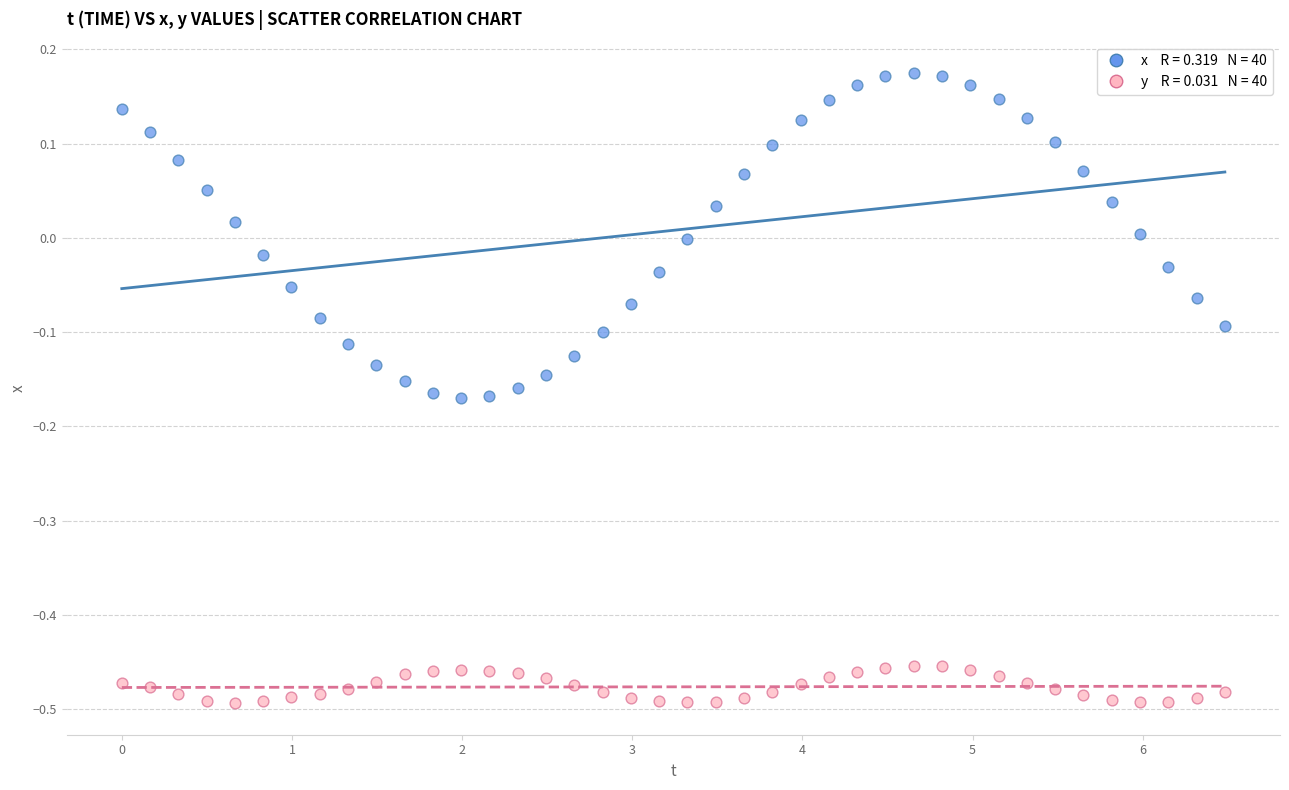

Across all data points, what is the range of Y values (max minus min)?

0.7